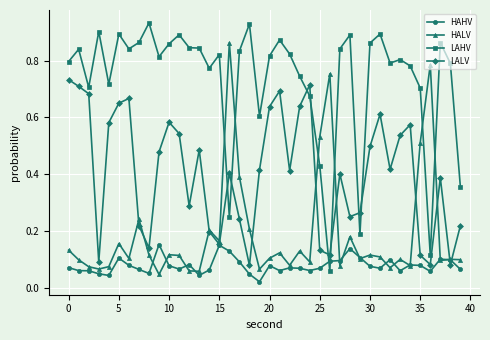

Which series ends up on top after the final intersection of HAHV and LALV?

LALV